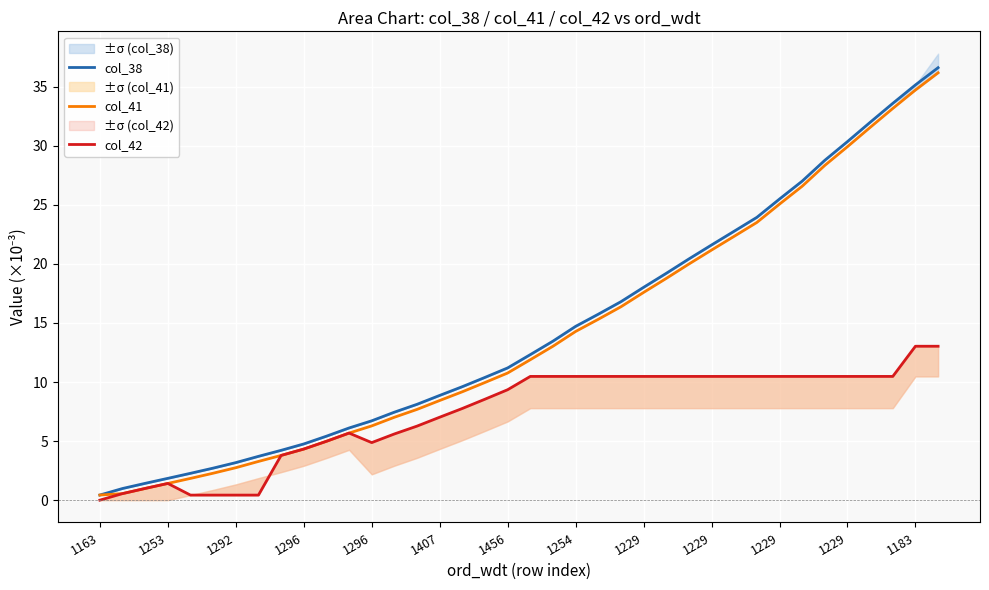

What is the approximate value of col_42 at 26?

10.5